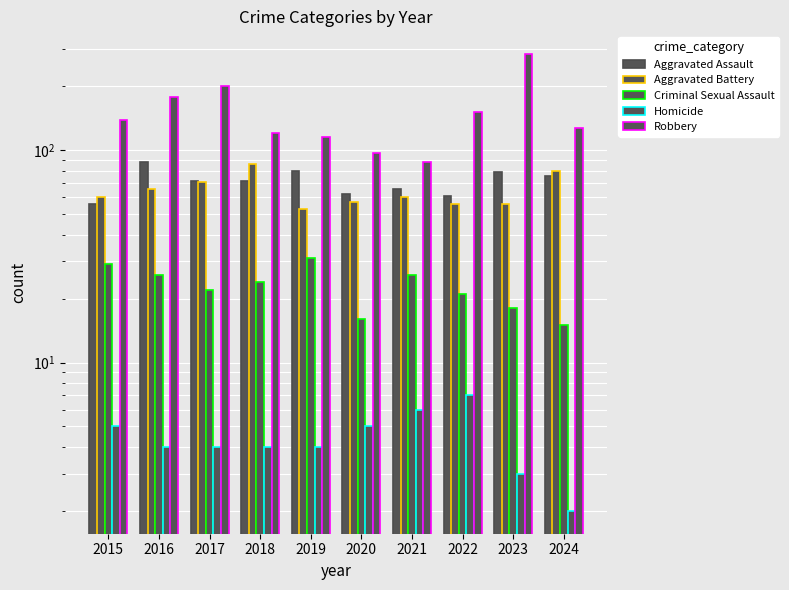

How many bars are there in each group?

5